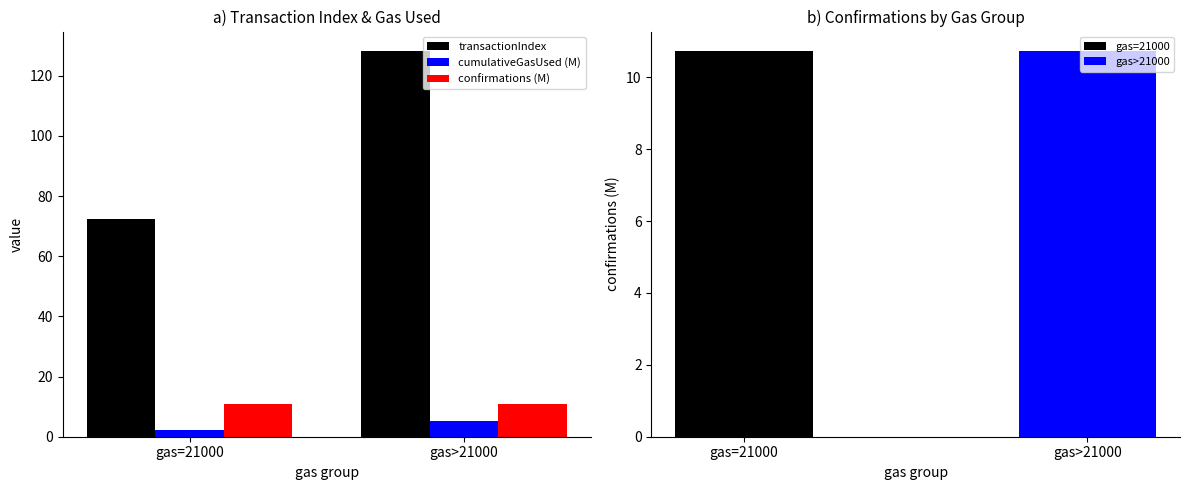

How many series are shown in this chart?

3